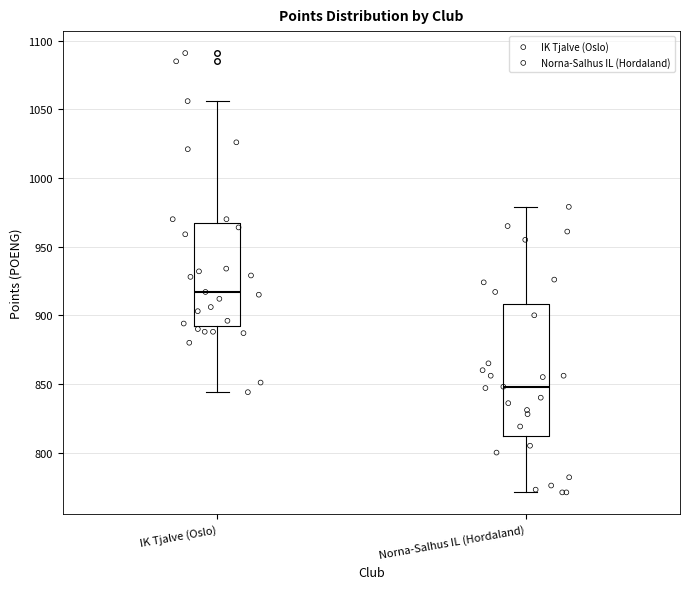

Where does the upper whisker of the box for Norna-Salhus IL (Hordaland) end on the y-axis? The values are not printed on the chart, so give them approximately, as read against the axis.

980